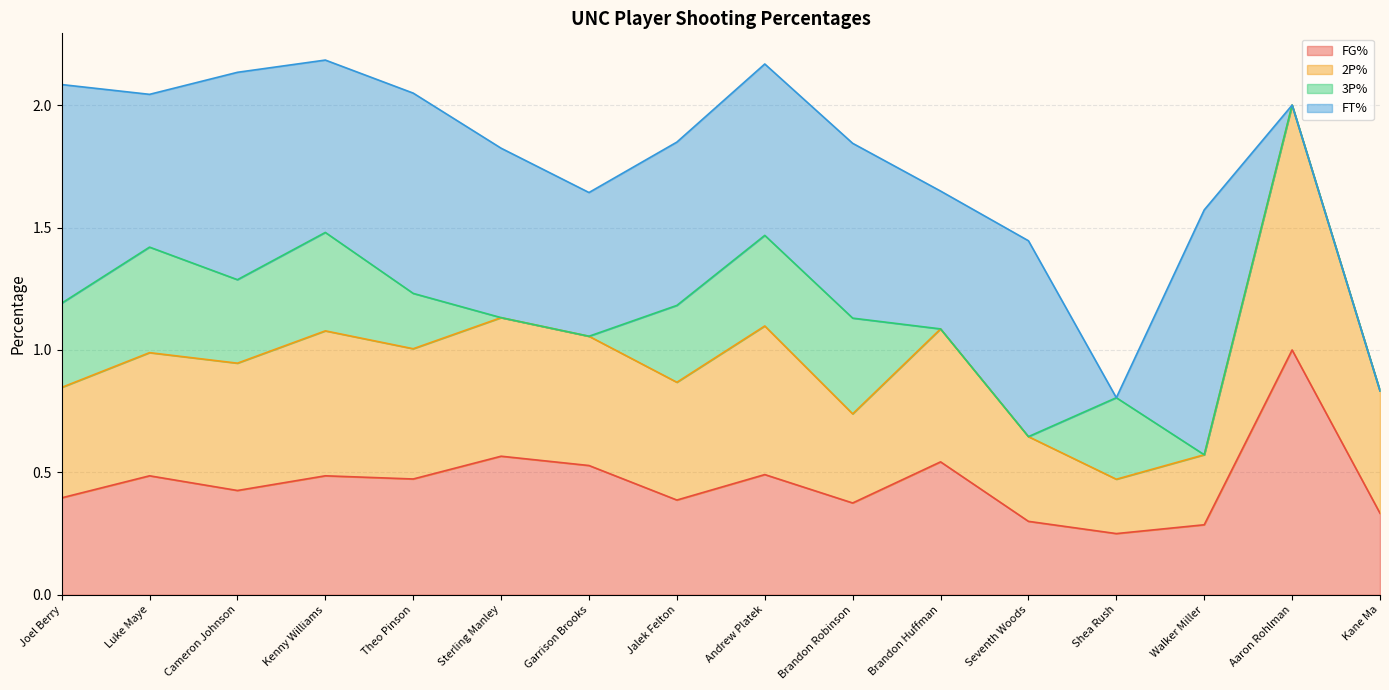

True or false: 2P% and FG% intersect in this chart.

False